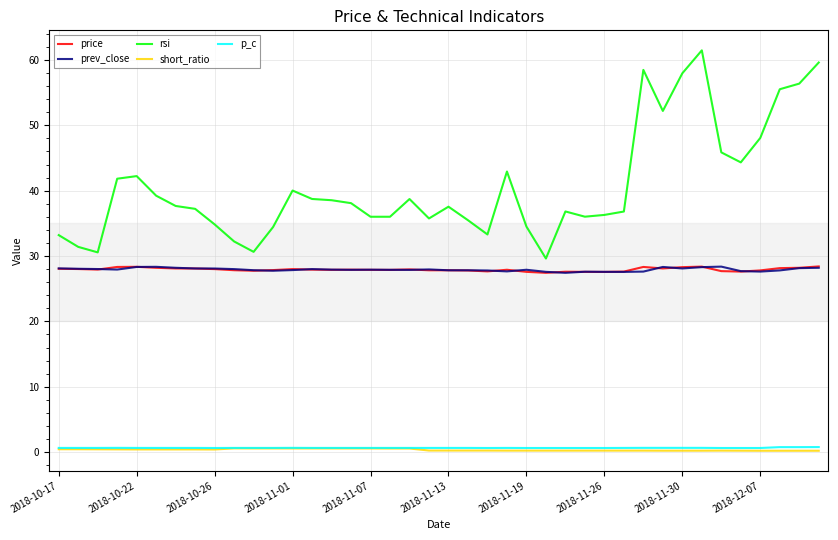

True or false: short_ratio and rsi intersect in this chart.

False